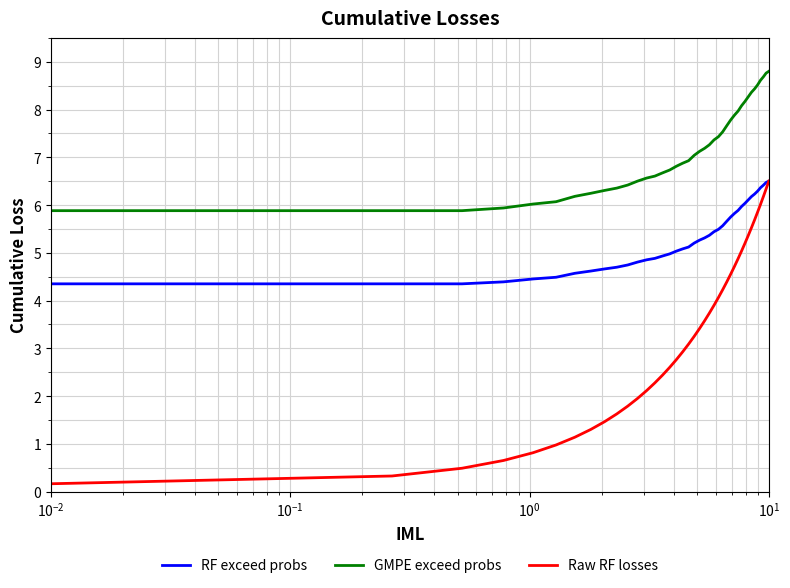

True or false: Raw RF losses and GMPE exceed probs cross at least once.

False